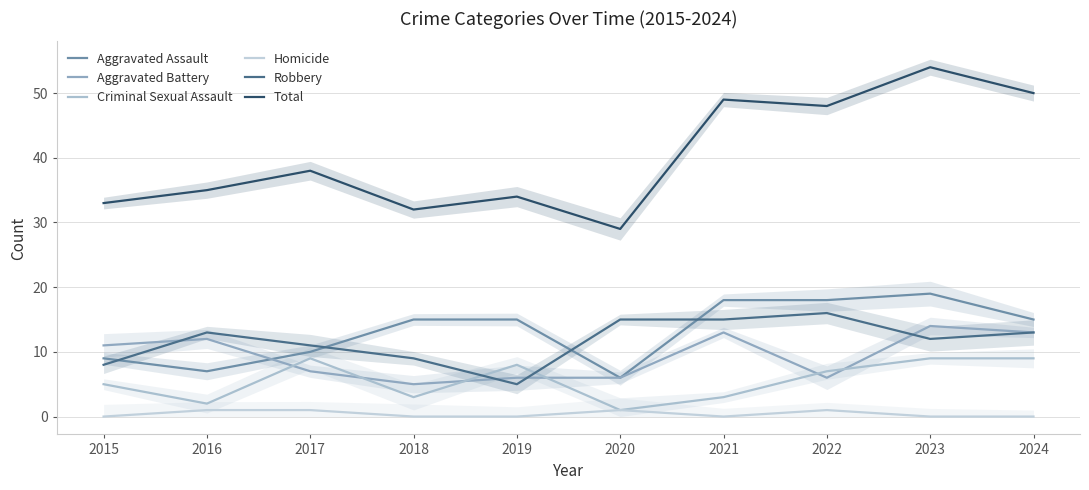

Is it true that Total equals 21 at 2015?

False